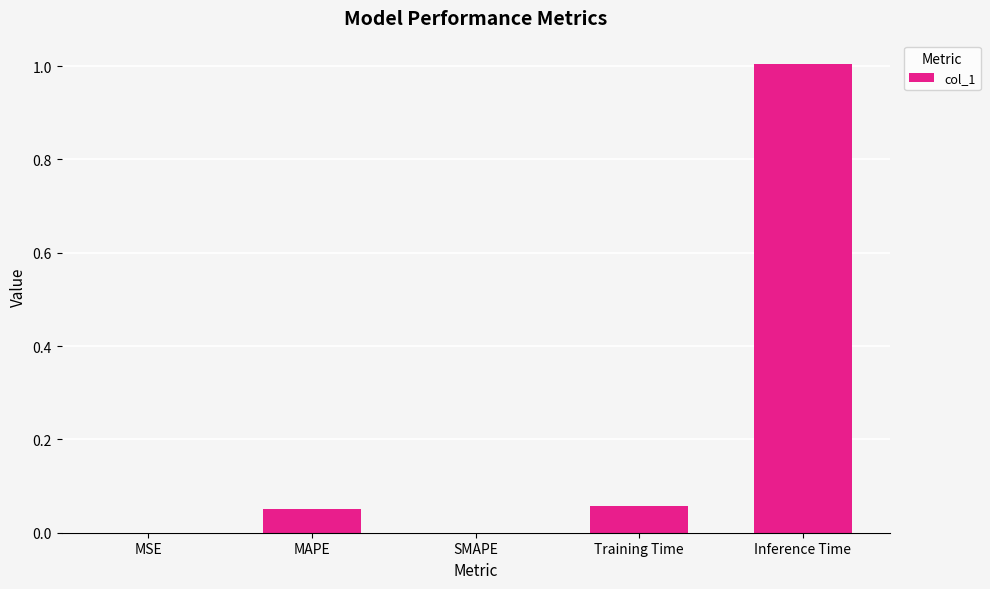

The chart shows a value of 0.0 at Training Time. True or false?

False